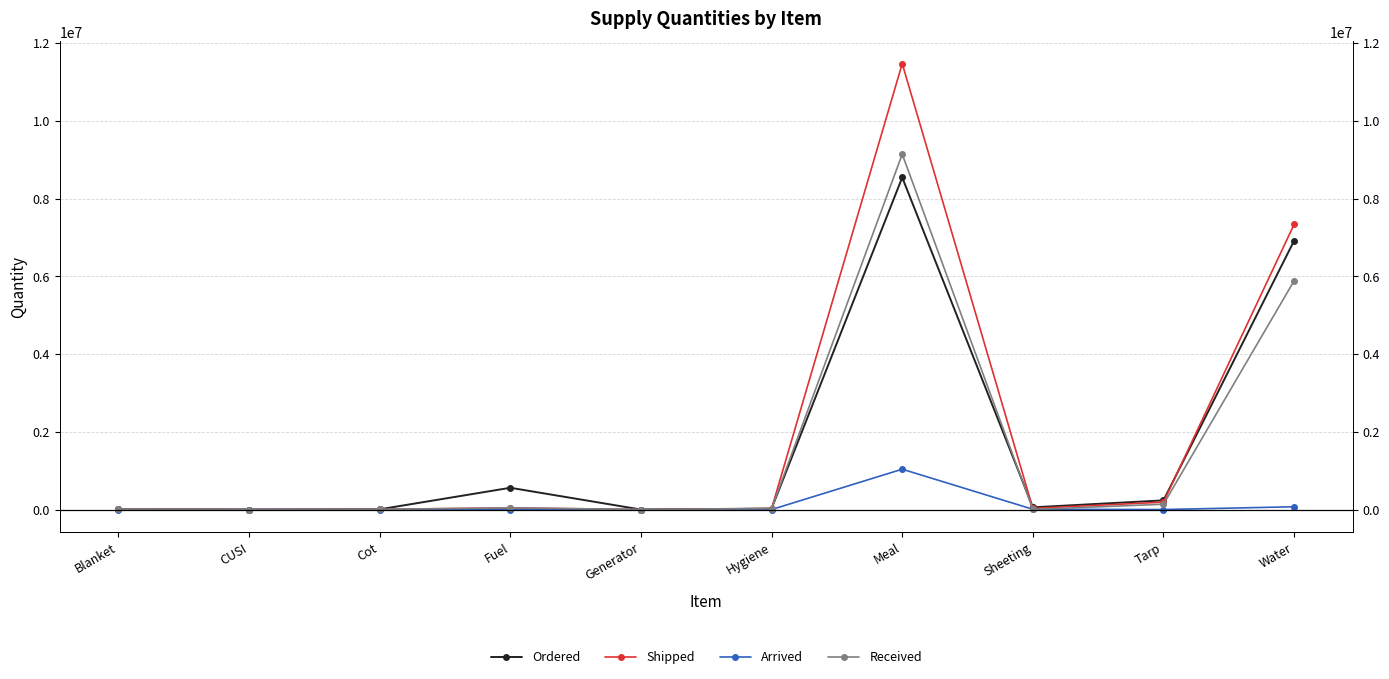

What is the difference between the maximum and minimum values in the Ordered series?

8540995